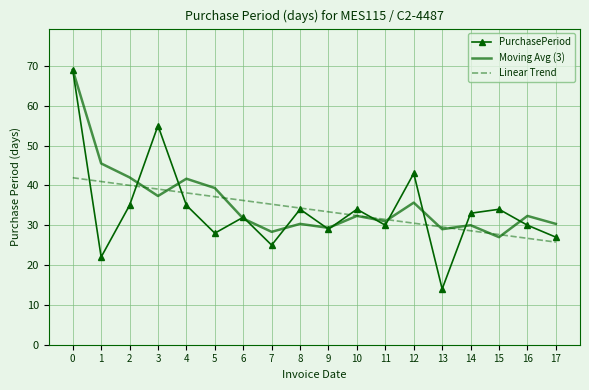

Where is the first local maximum for Moving Avg (3)?

4